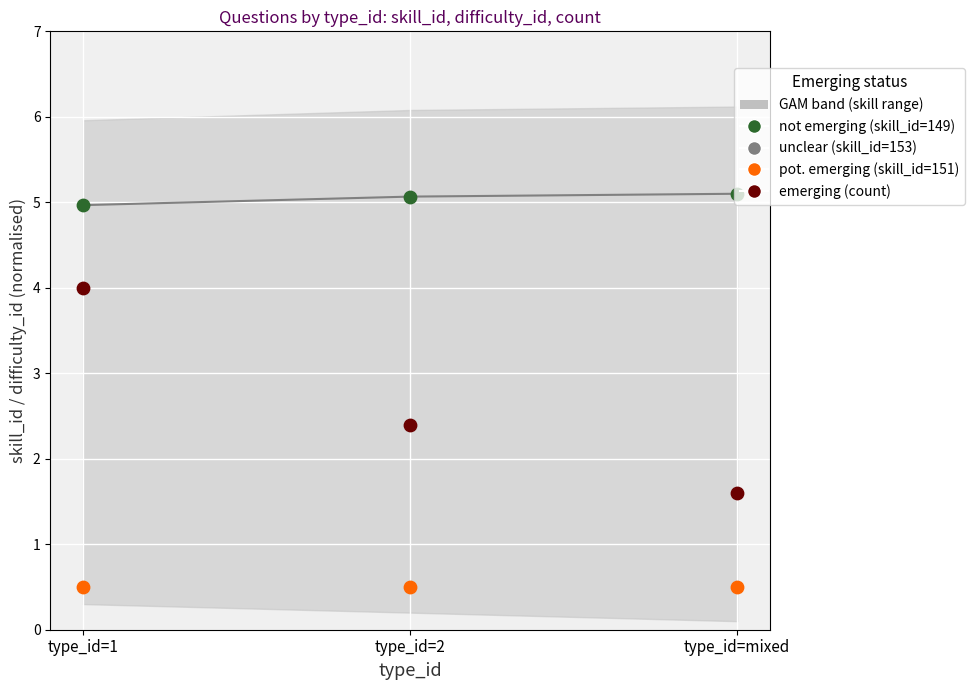

Which series has the largest Y range (max minus min)?

emerging (count)